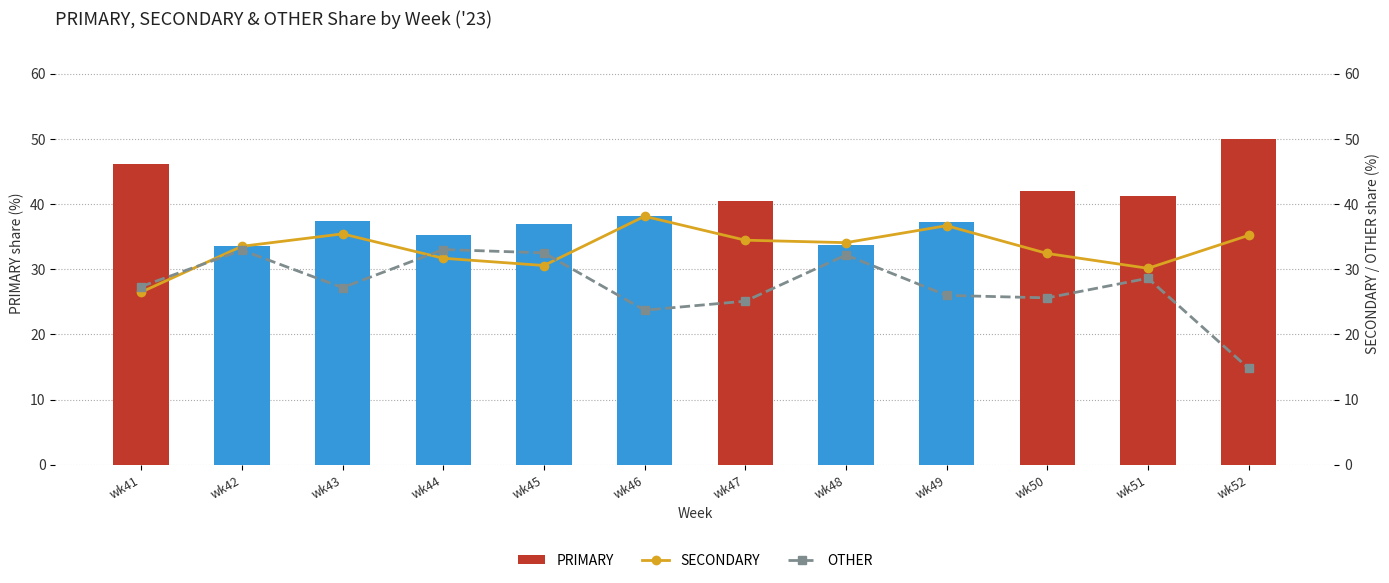

The OTHER series shows 27.2 at wk43. True or false?

True